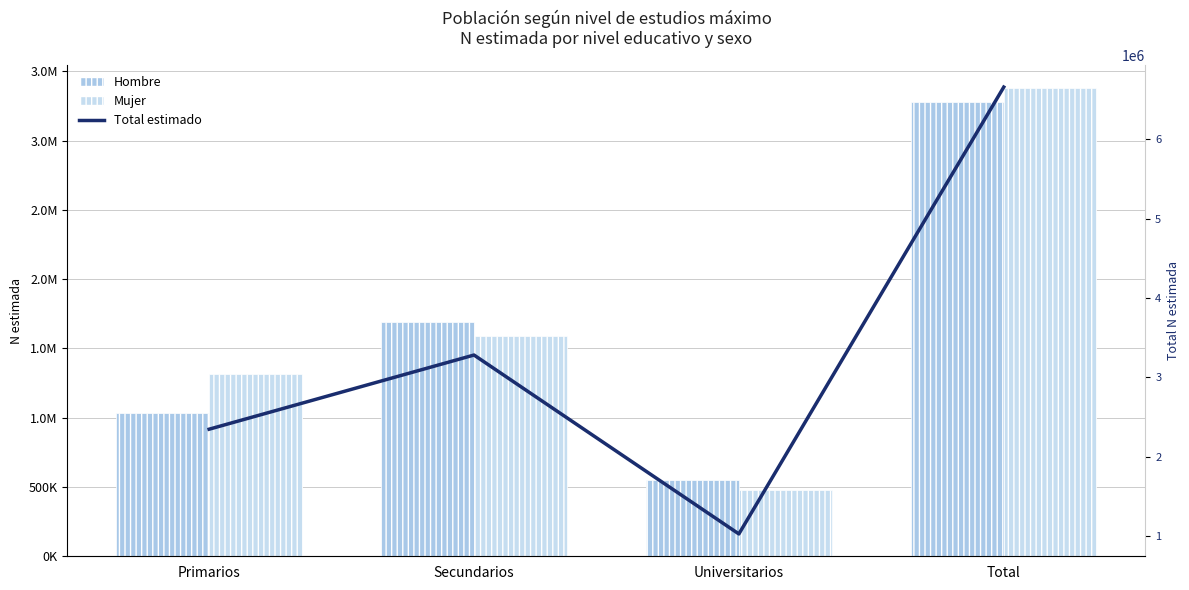

How many data points in Hombre are less than 1693412?

2